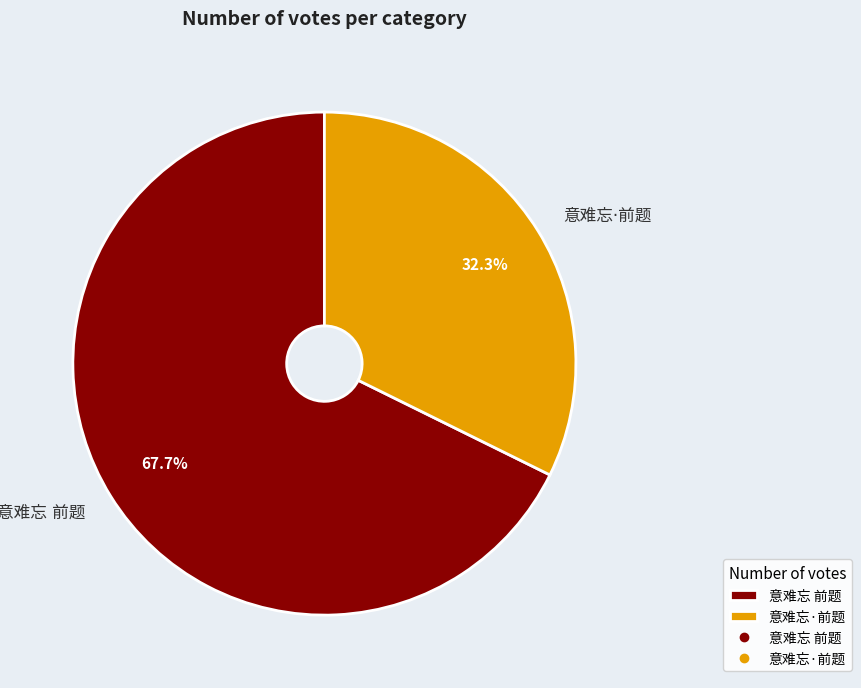

Is there any slice that represents more than half of the pie?

Yes